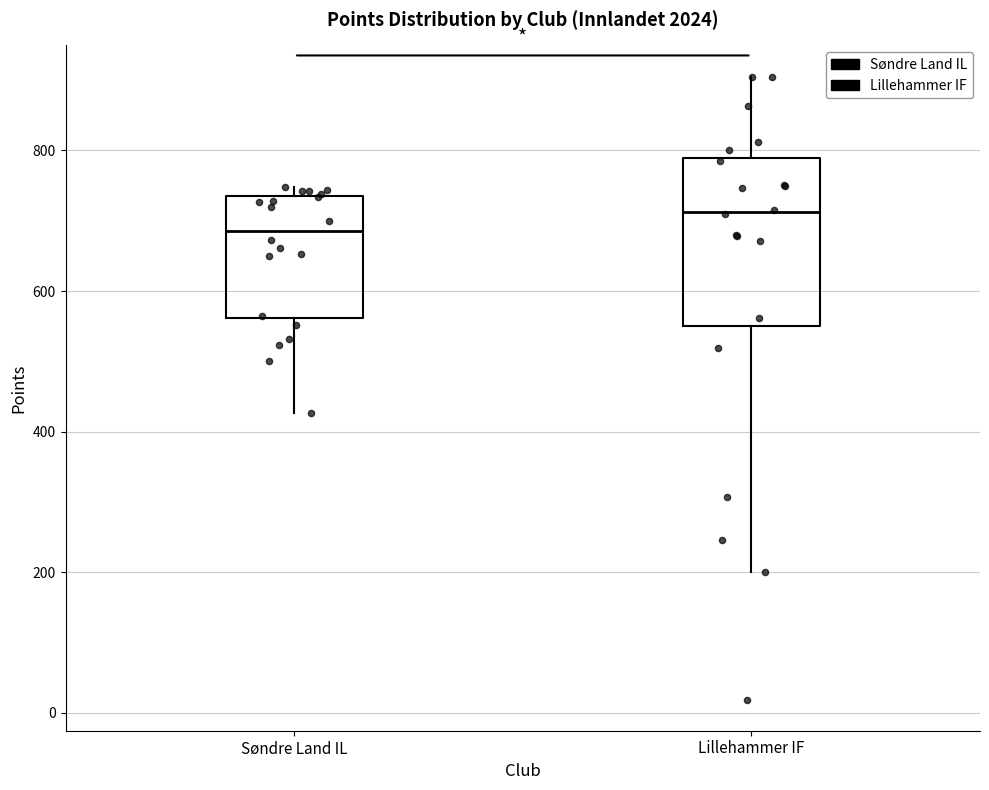

Which box is the tallest, from its lower edge to its upper edge?

Lillehammer IF